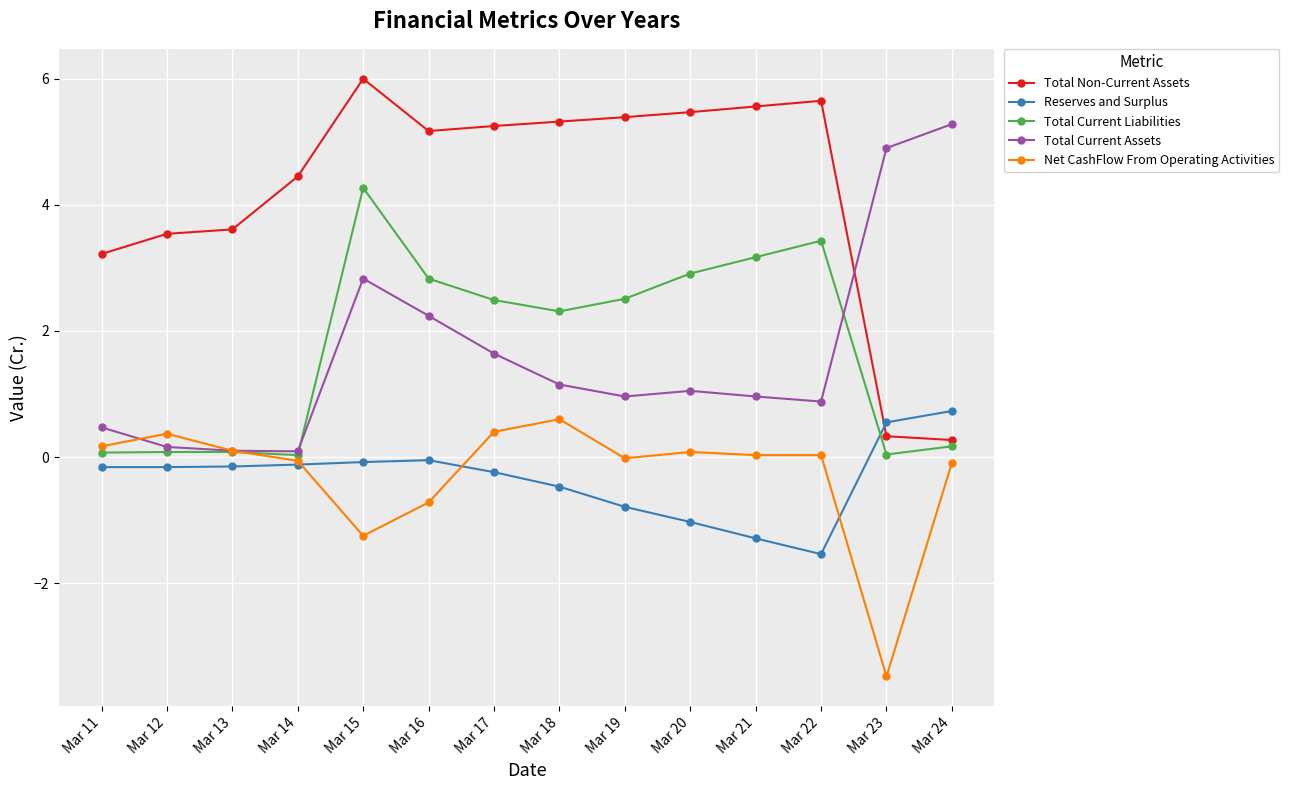

At which label does Total Current Liabilities first exceed 2?

Mar 15